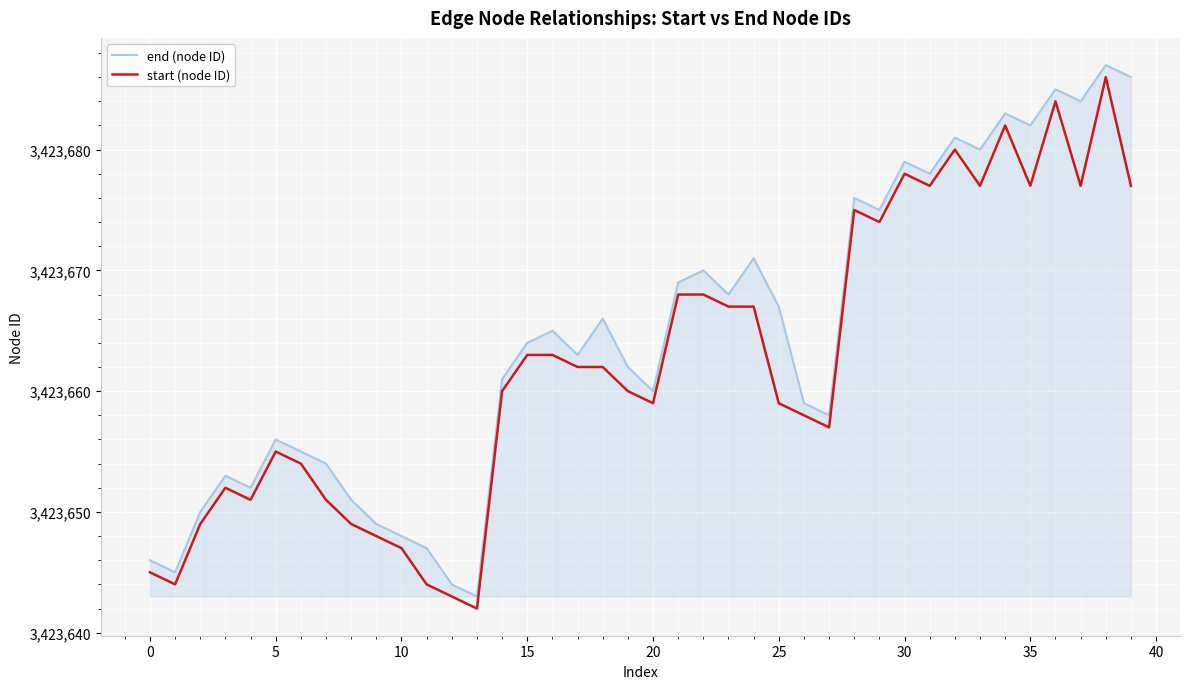

True or false: start (node ID) and end (node ID) cross at least once.

False